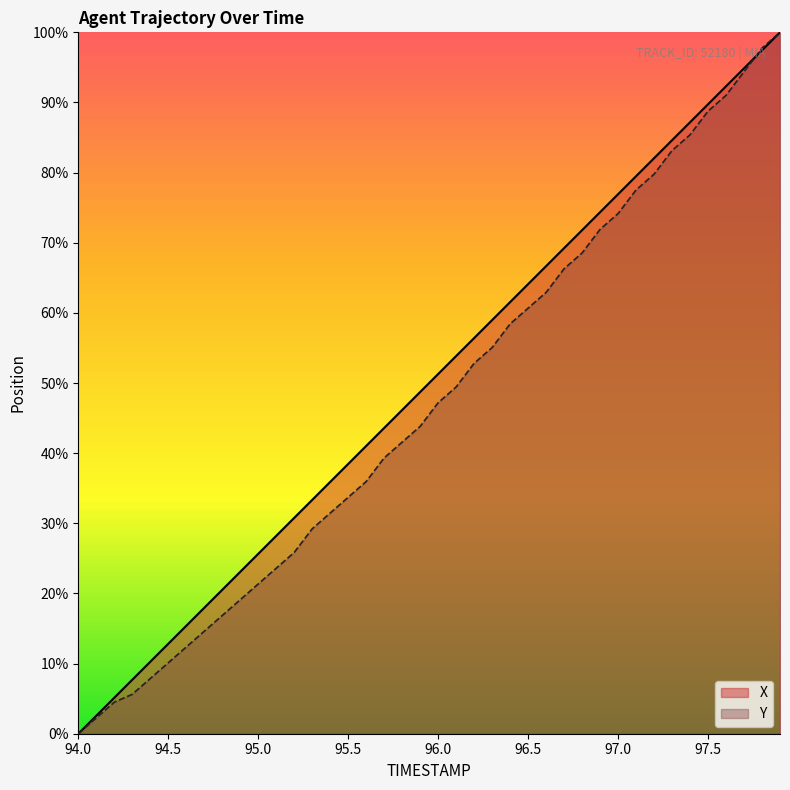

True or false: Y has more than 2 interior local peaks.

False